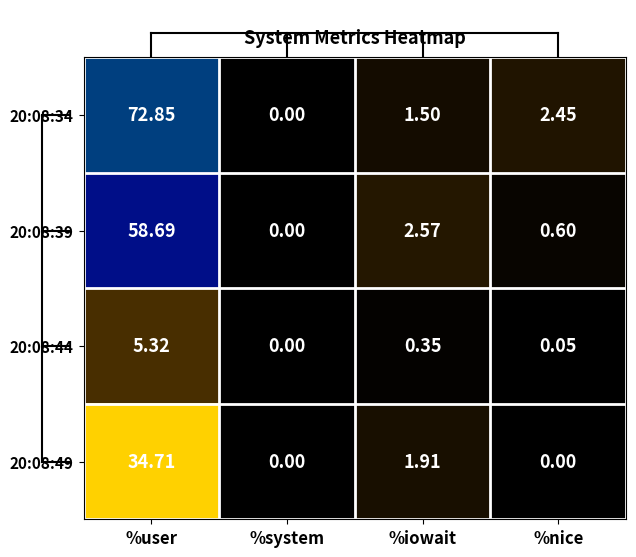

At which label is 20:08:49 closest to 17?

%iowait